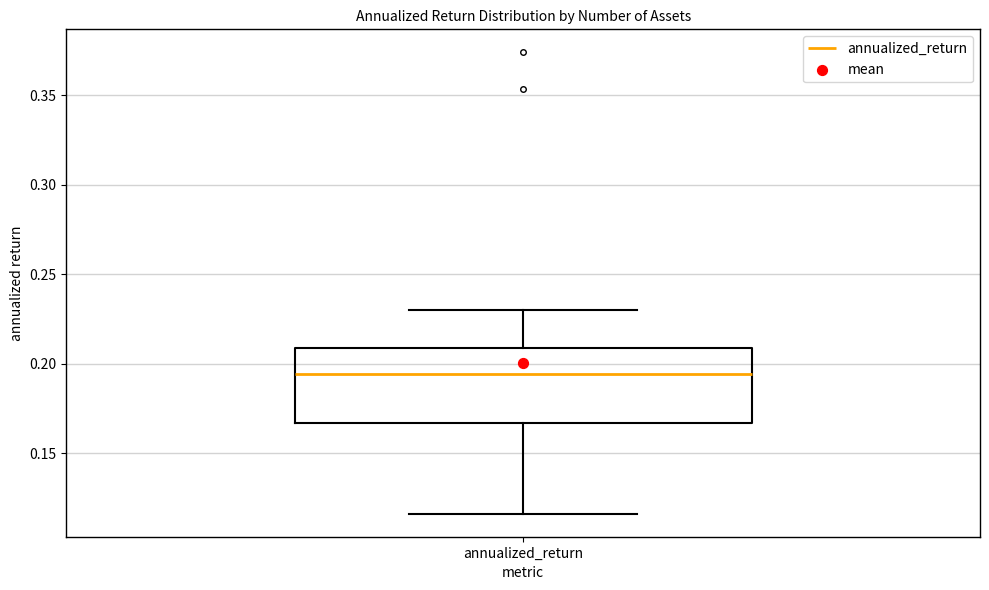

Read this box plot against the y-axis: the position of the median line, the range covered by the box, and the ends of both whiskers. The values are not printed on the chart, so give them approximately, as read against the axis.

median 0.195, box 0.165 to 0.210, whiskers 0.115 to 0.230